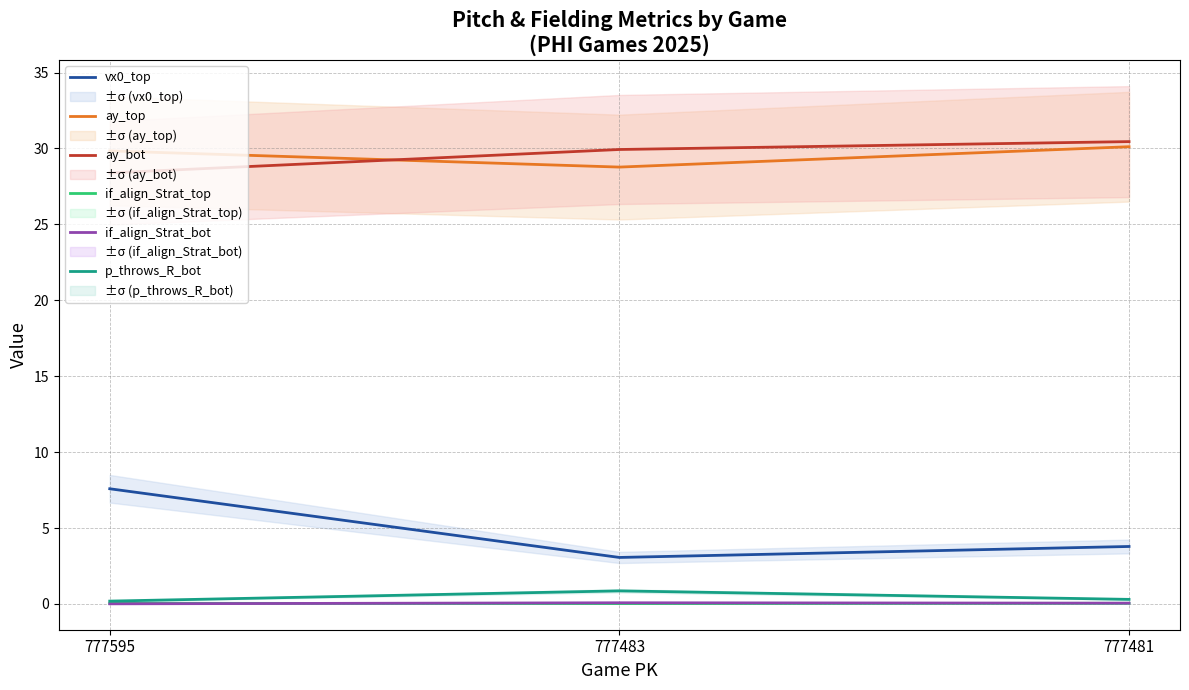

At which category is the sum across all series the highest?

777595